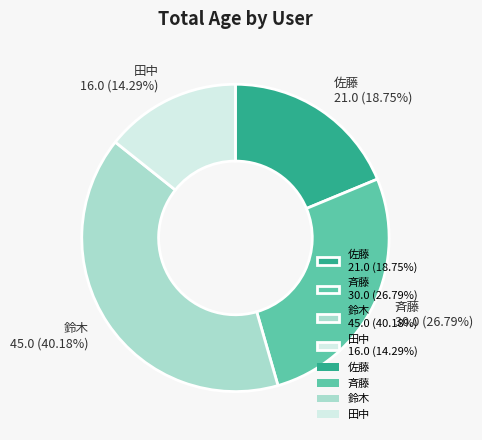

Is there a majority slice in this chart?

No